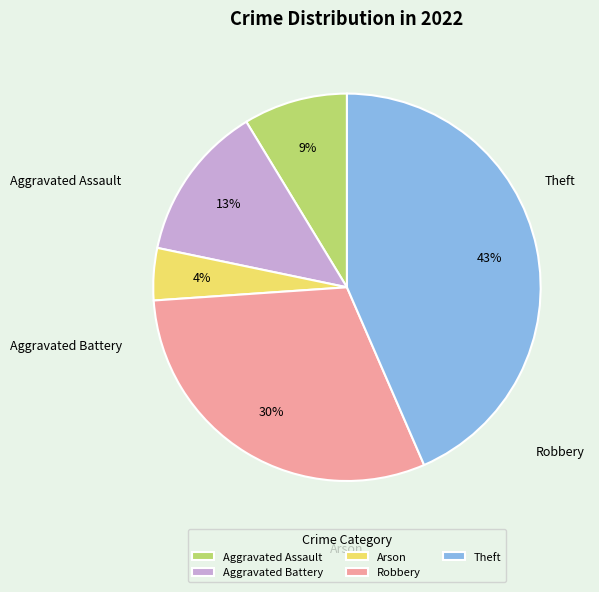

Which category has the biggest portion of the pie?

Theft